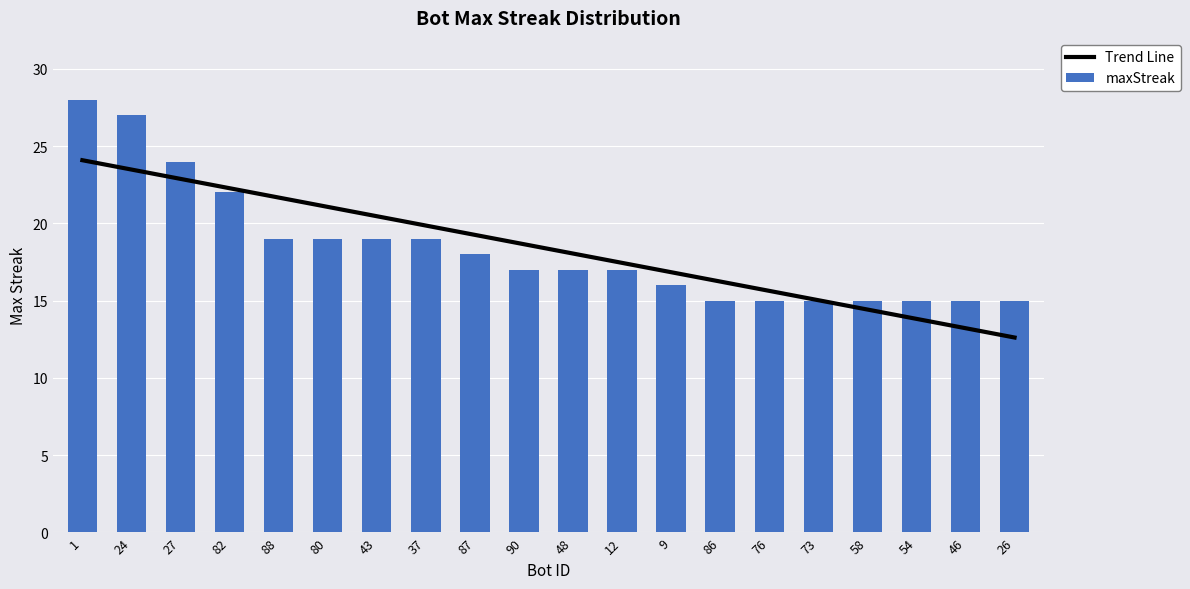

List the labels in order of Trend Line value, smallest first.

26, 46, 54, 58, 73, 76, 86, 9, 12, 48, 90, 87, 37, 43, 80, 88, 82, 27, 24, 1